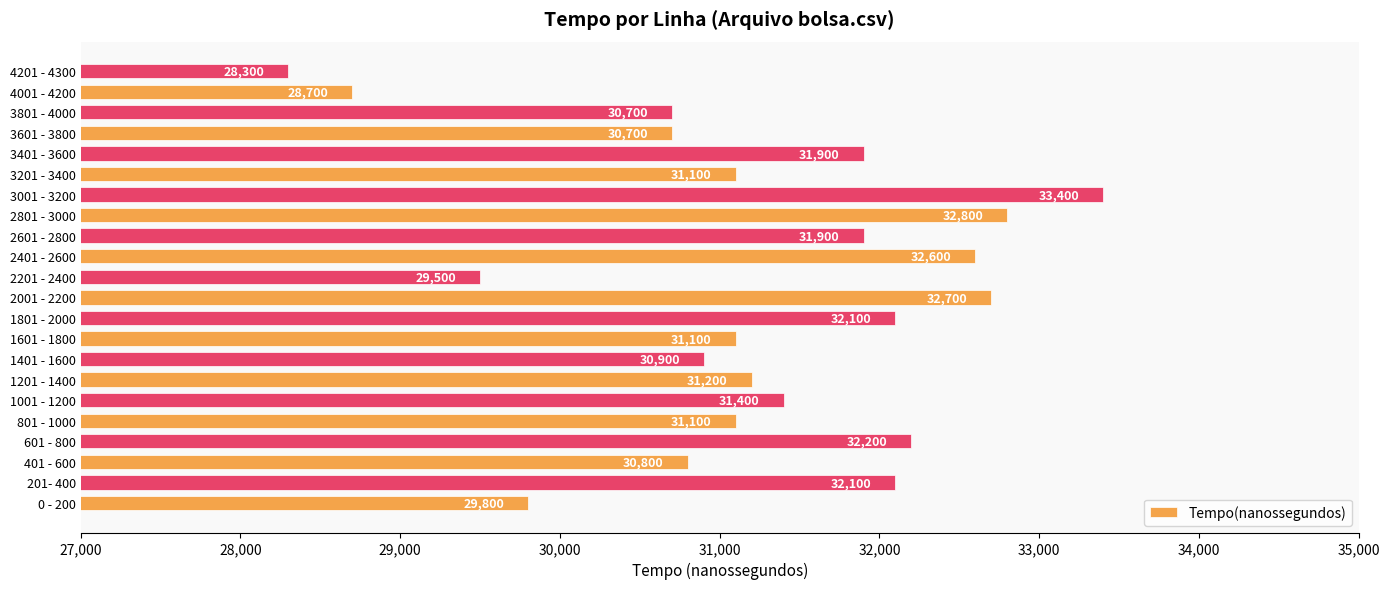

What is the difference between the values at 2601 - 2800 and 3001 - 3200?

1500